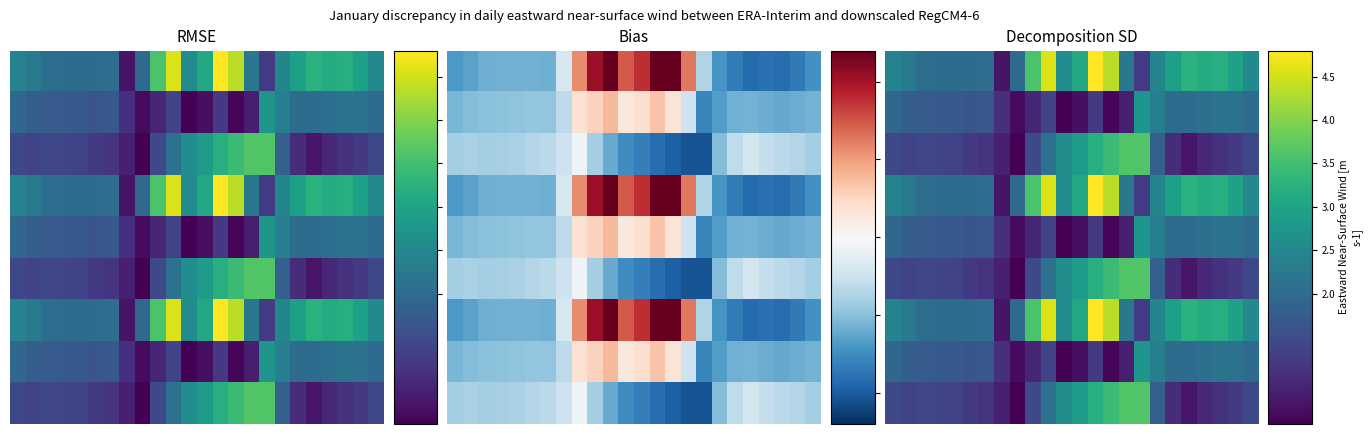

How many categories are shown in the chart?

24